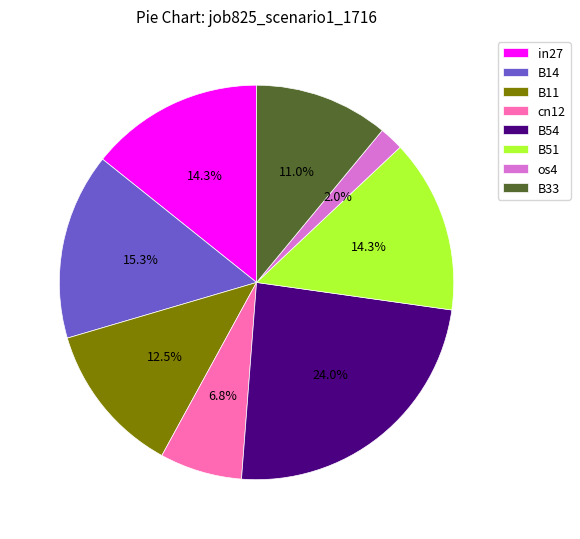

Count the number of slices in the pie.

8